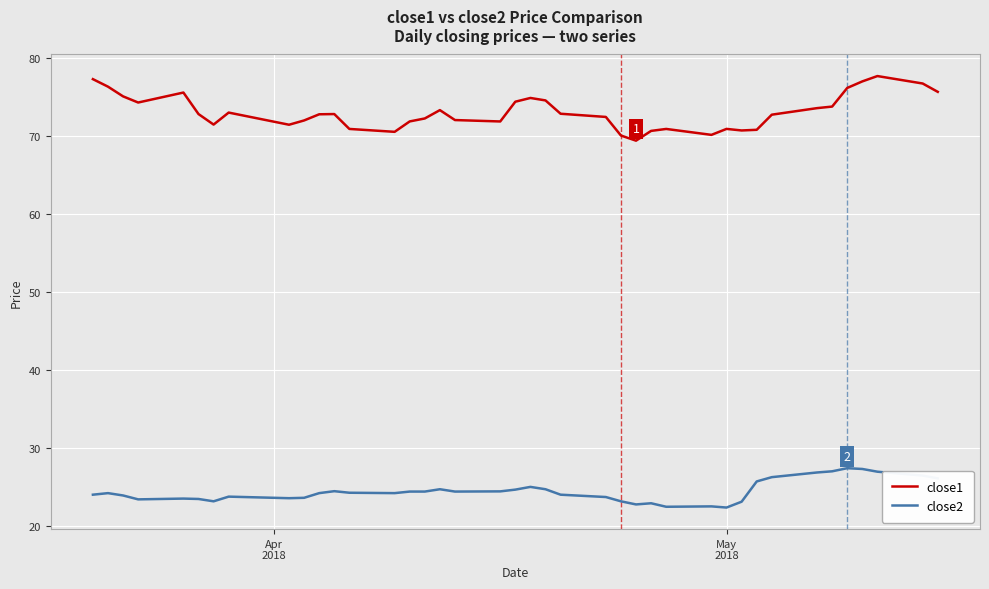

Which series has the largest total across all categories?

close1